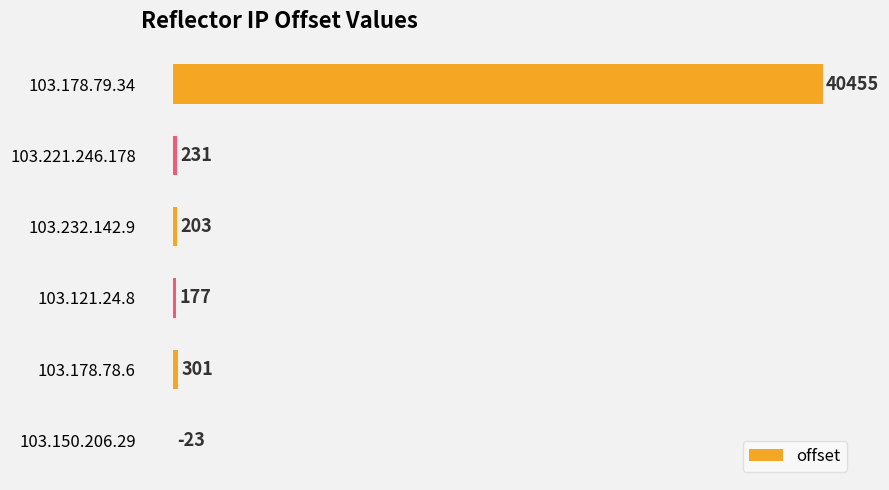

Which label corresponds to the largest value in the chart?

103.178.79.34